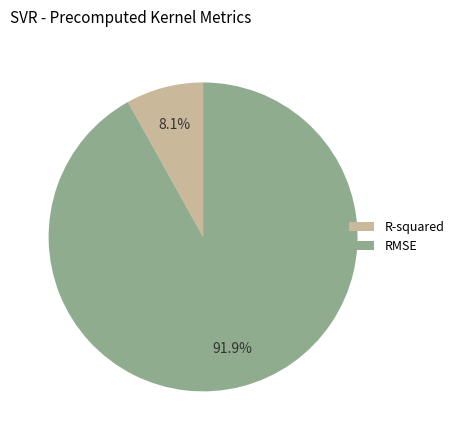

To the nearest percent, what percentage of the pie is RMSE?

92%